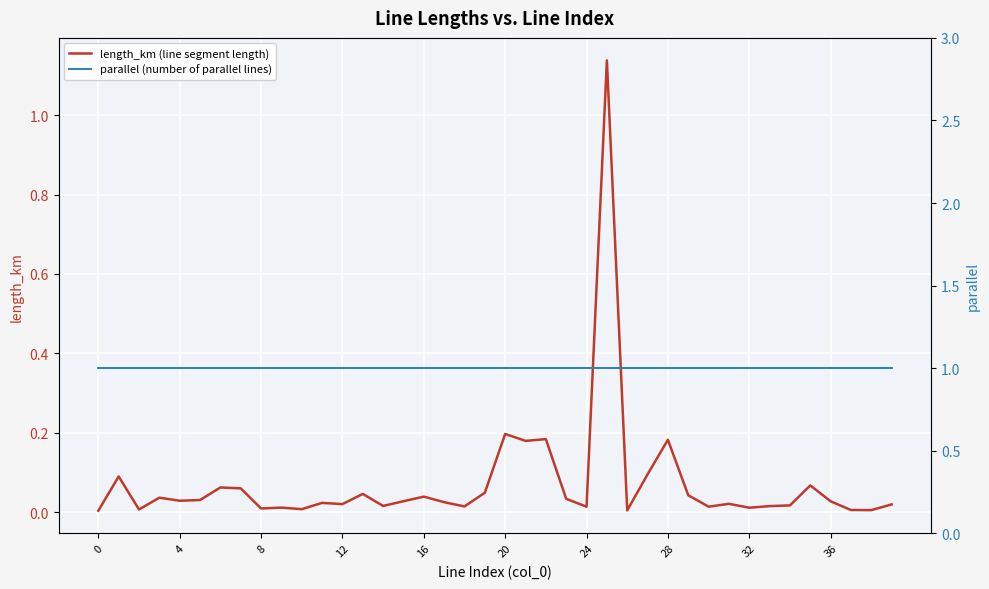

What is the difference between the length_km (line segment length) values at 28 and 32?

0.2